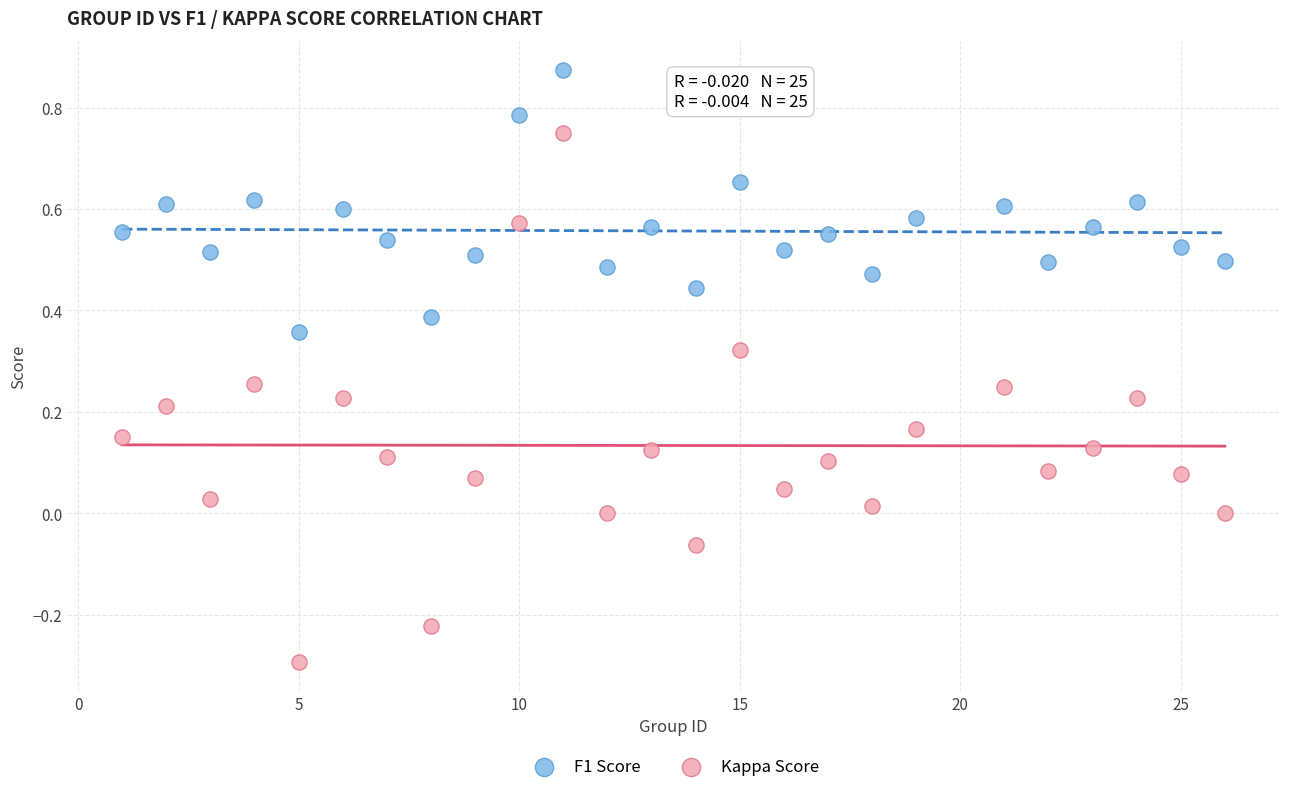

Which series contains the highest Y value?

F1 Score